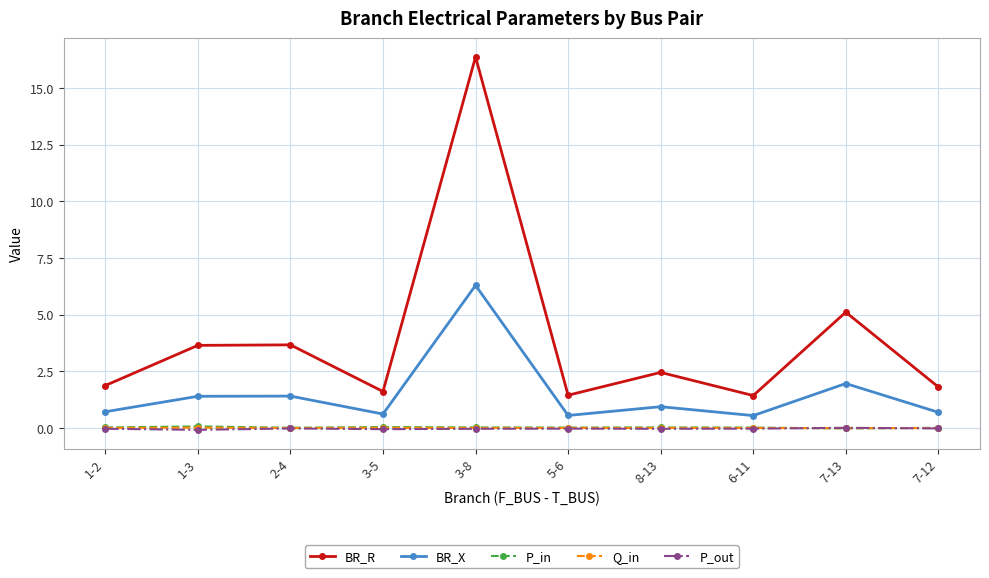

Which series has the largest range (max minus min)?

BR_R